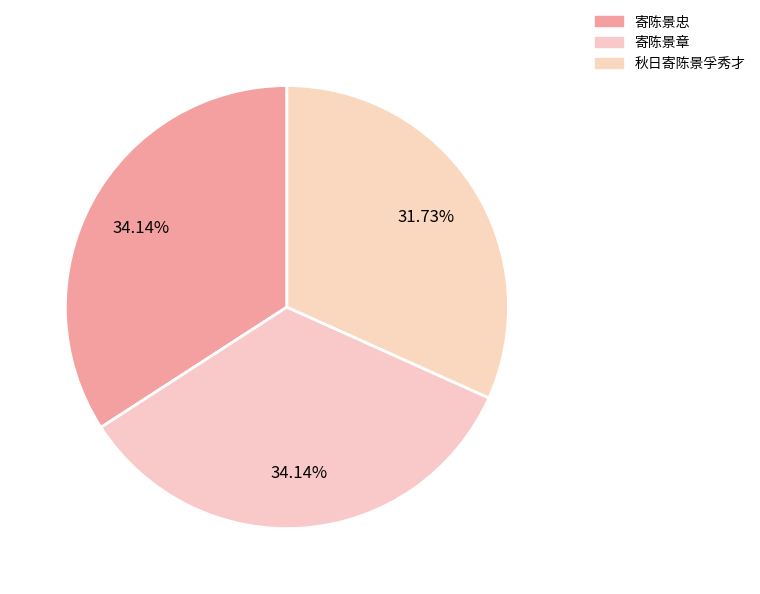

Does any single category account for the majority?

No